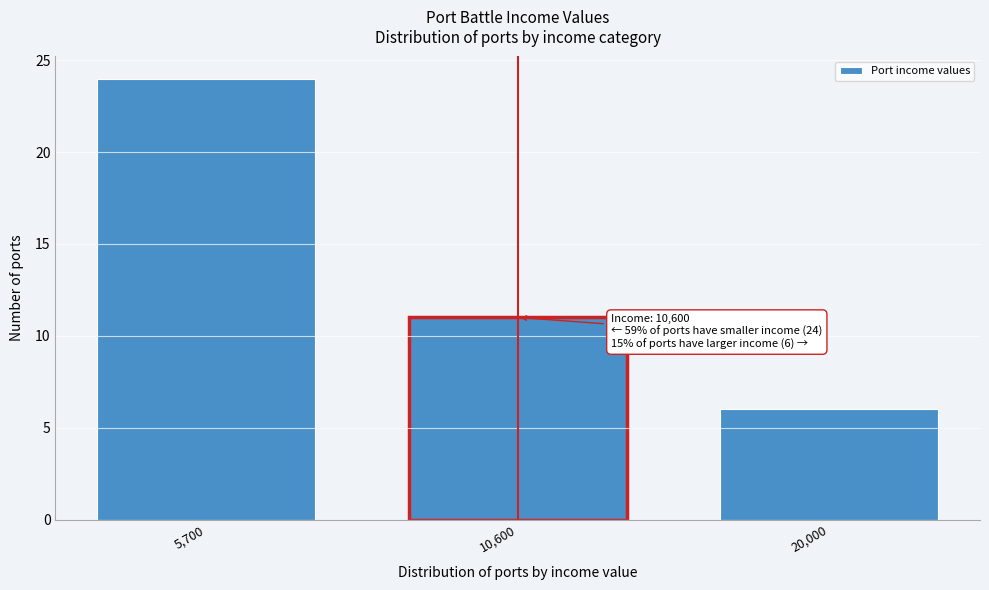

Reading left to right, transcribe all the data shown in this chart.

24	11	6